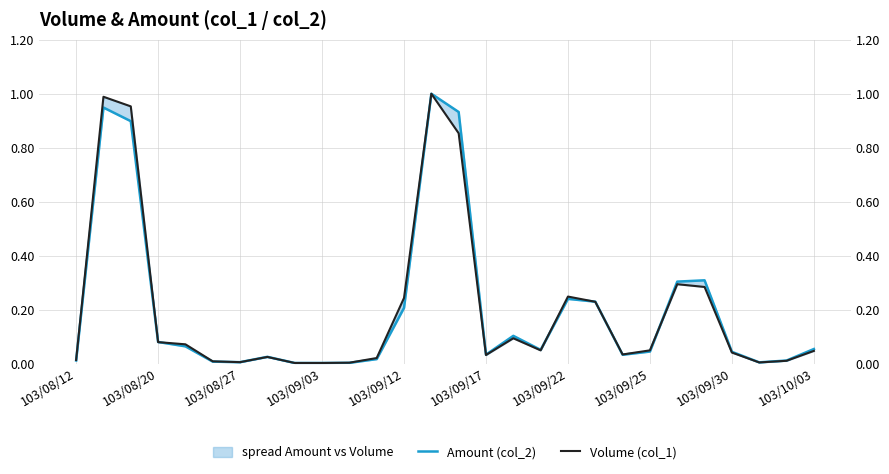

How many interior local valleys does the Amount (col_2) series have?

5